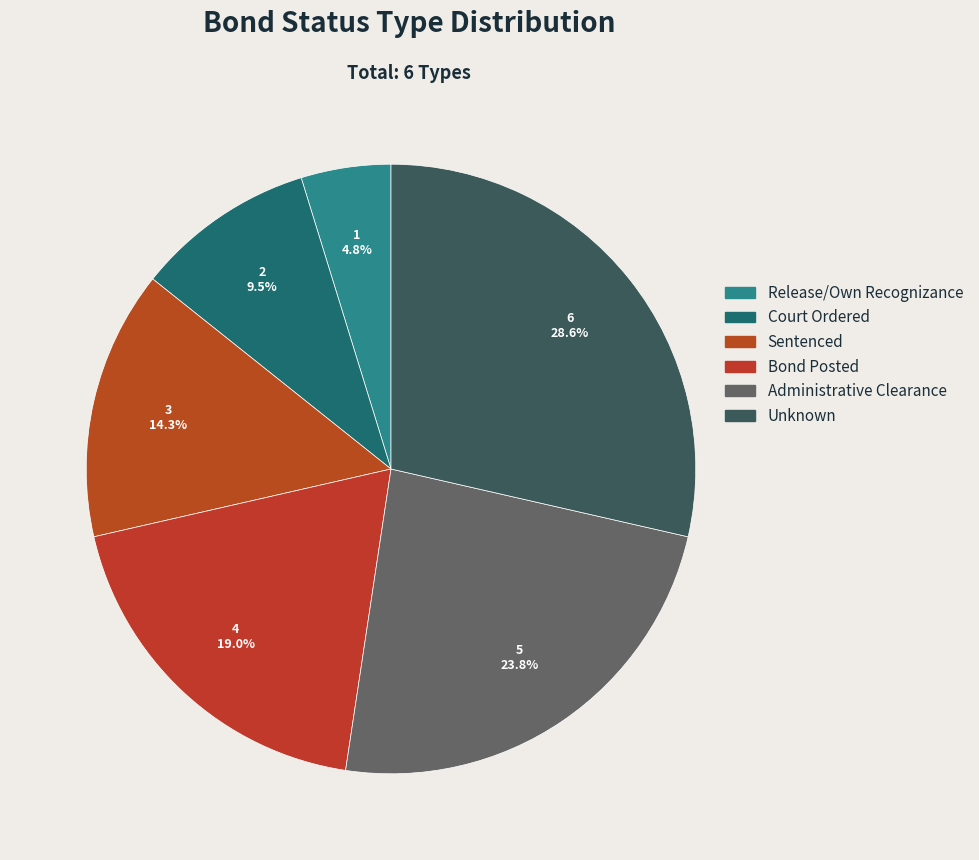

Rank the categories by value from lowest to highest.

Release/Own Recognizance, Court Ordered, Sentenced, Bond Posted, Administrative Clearance, Unknown